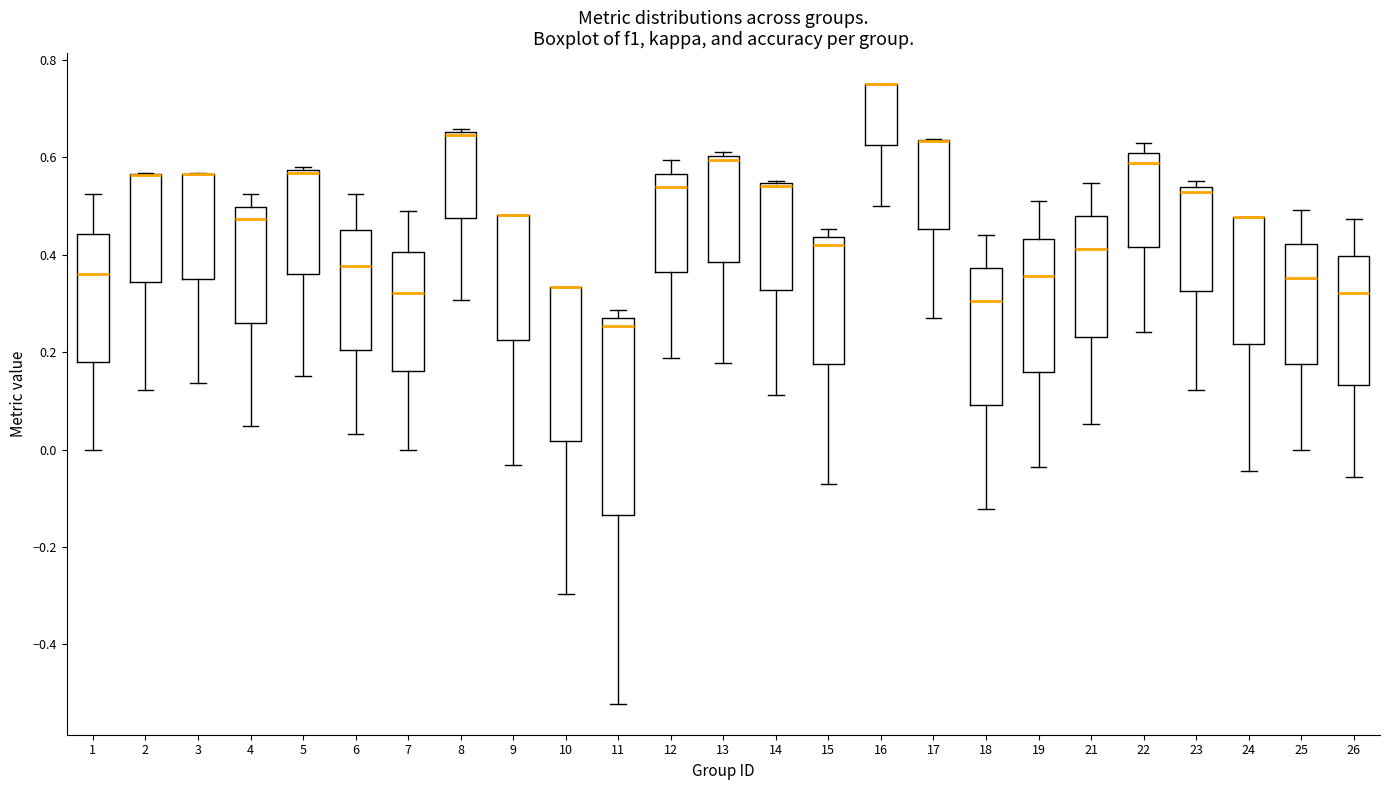

Which box is the tallest, from its lower edge to its upper edge?

11